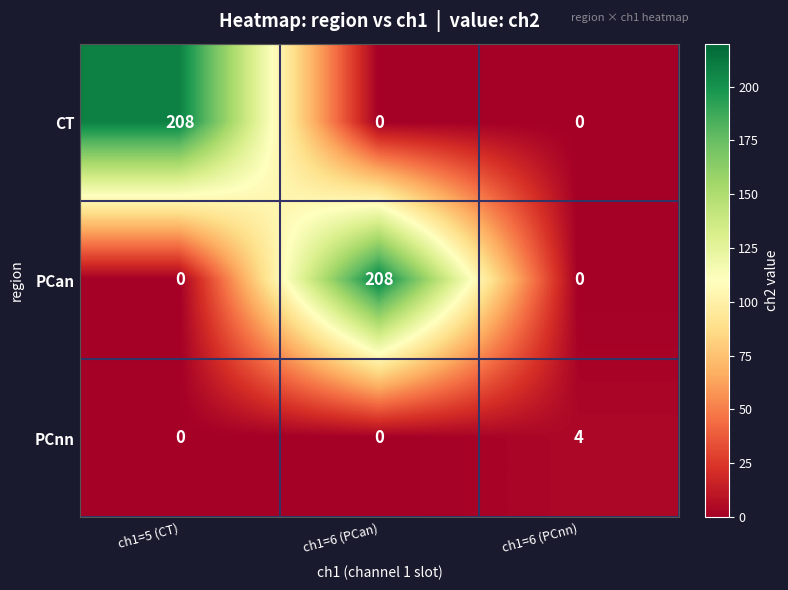

What is the difference between the highest and lowest values at ch1=6 (PCan)?

208